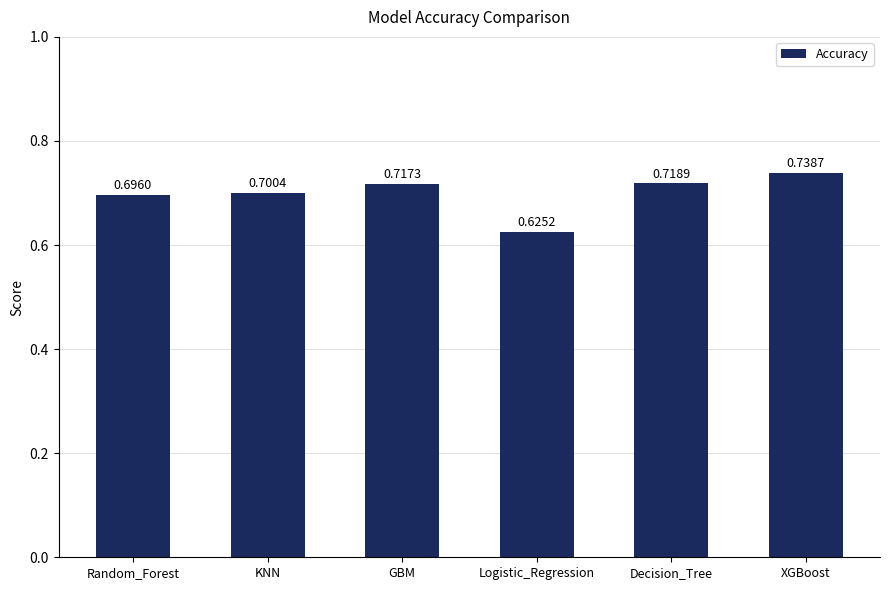

At which category does the chart reach its peak across all series?

XGBoost